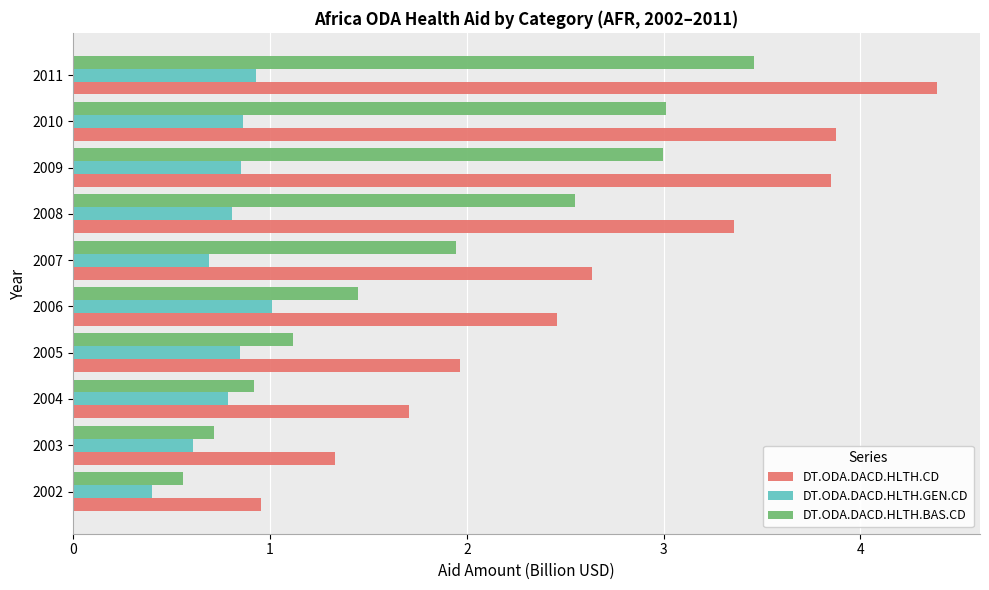

At which category is the sum across all series the highest?

2011